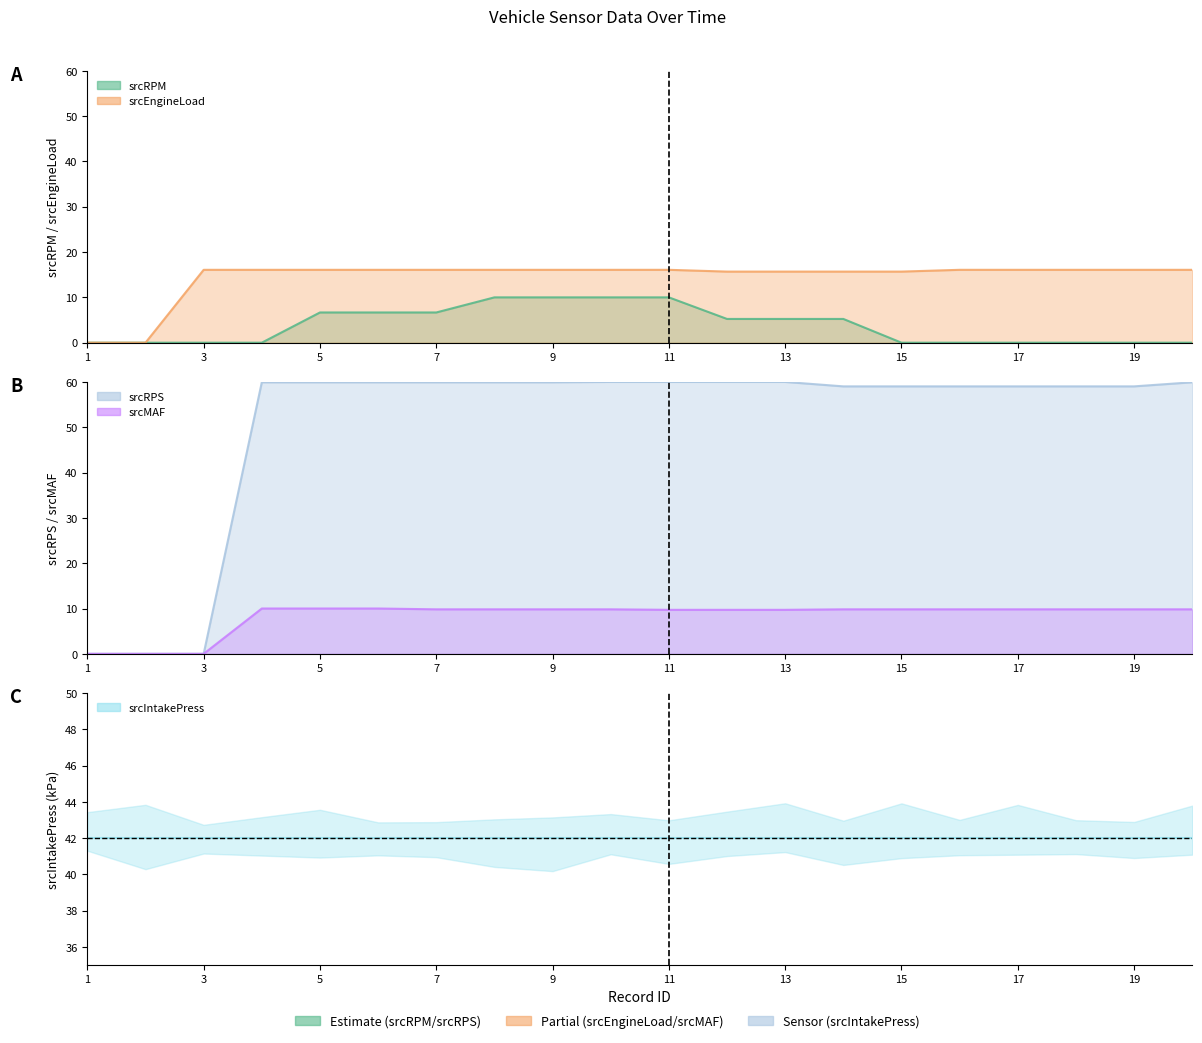

Which label corresponds to the smallest value in the chart?

1